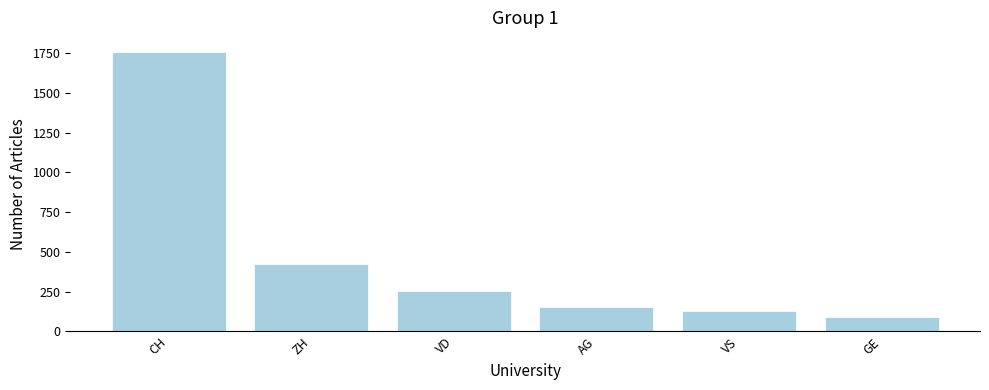

What is the difference between the maximum and second lowest values?

1630